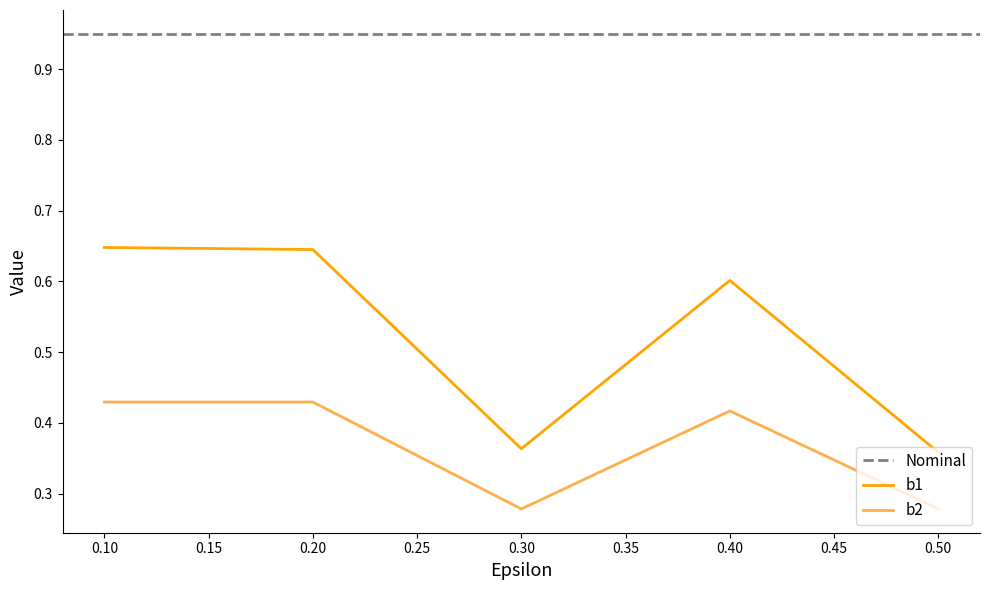

Which series has the widest spread of values?

b1